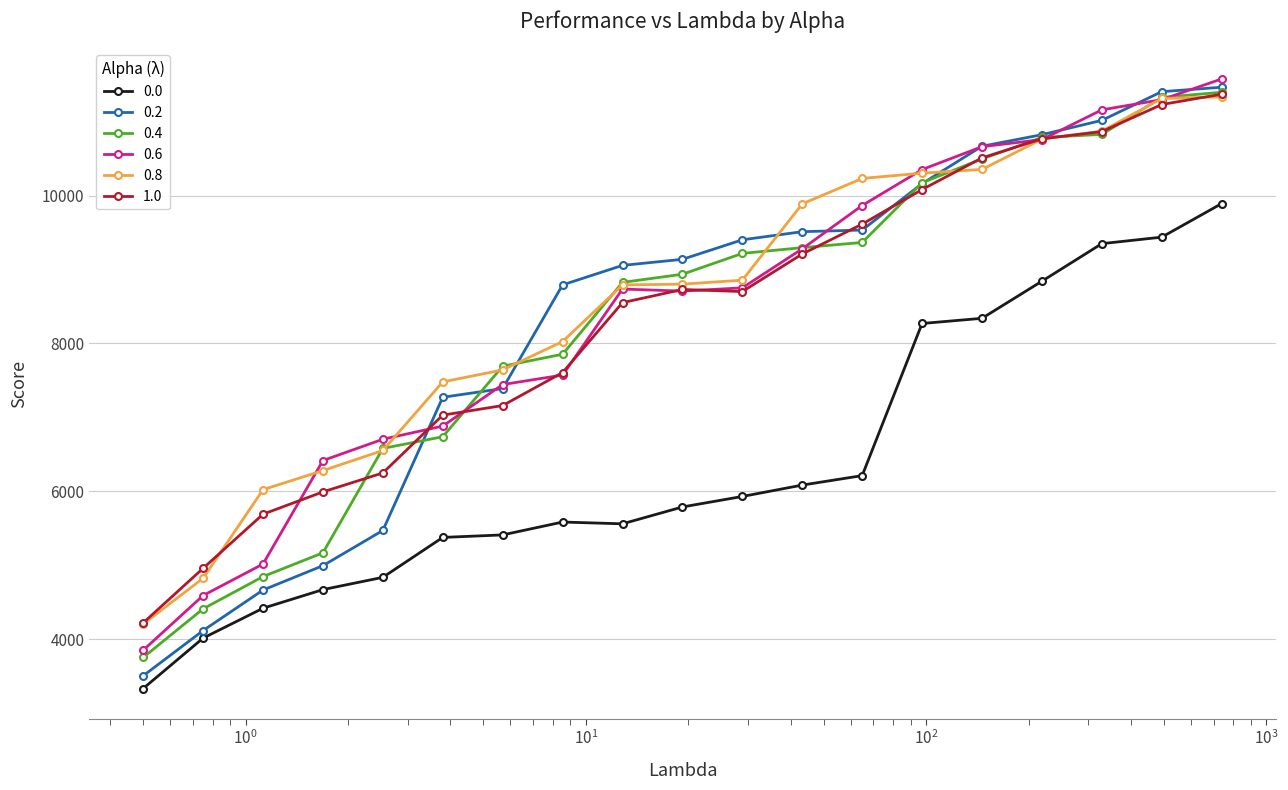

What is the smallest value displayed?

3330.9